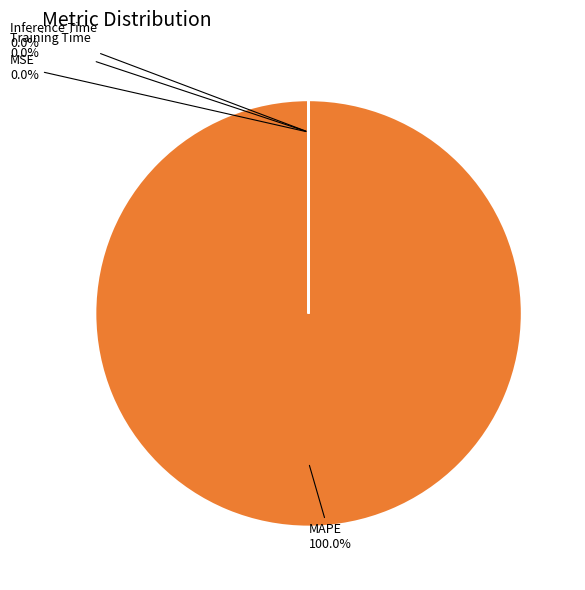

Does any single category account for the majority?

Yes